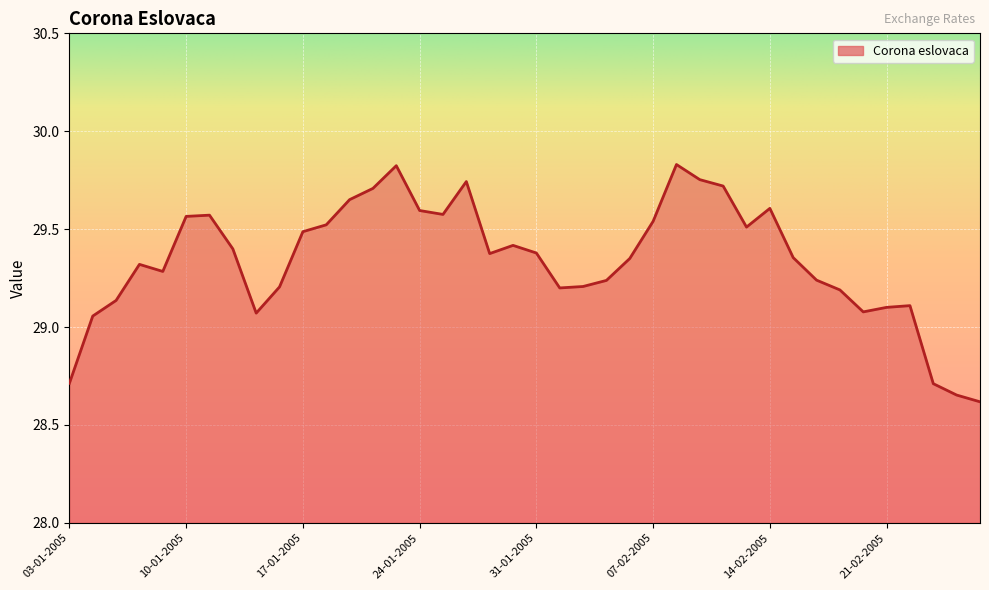

What is the label of the 1st point from the right?

25-02-2005